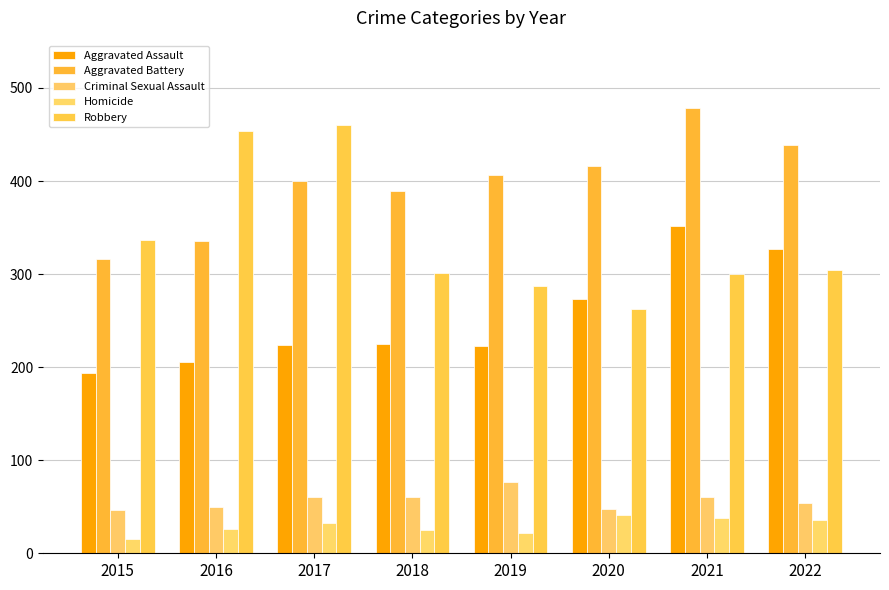

Between 2020 and 2021, which series saw the biggest shift?

Aggravated Assault